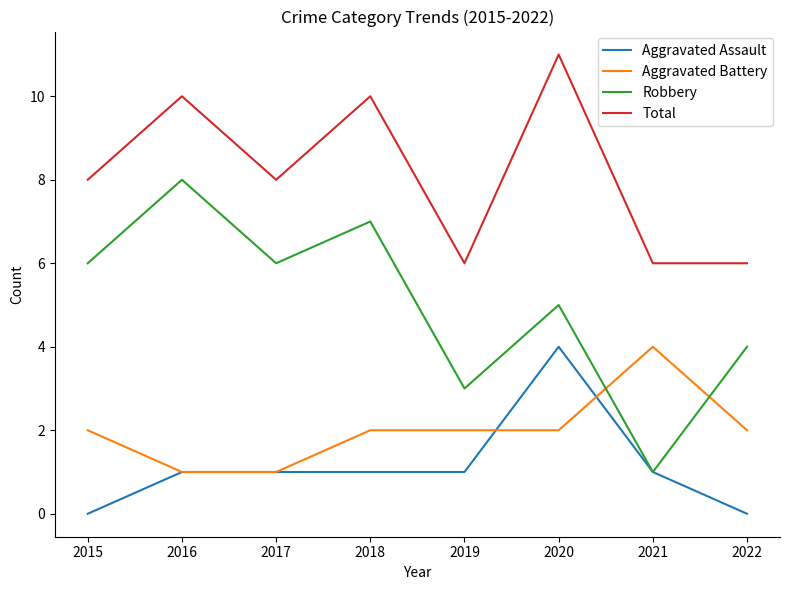

The Robbery series shows 7 at 2018. True or false?

True